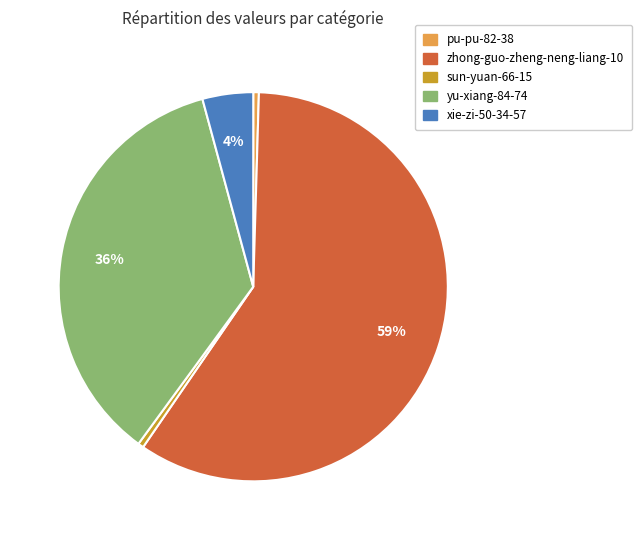

The yu-xiang-84-74 slice represents 36% of the pie. True or false?

True